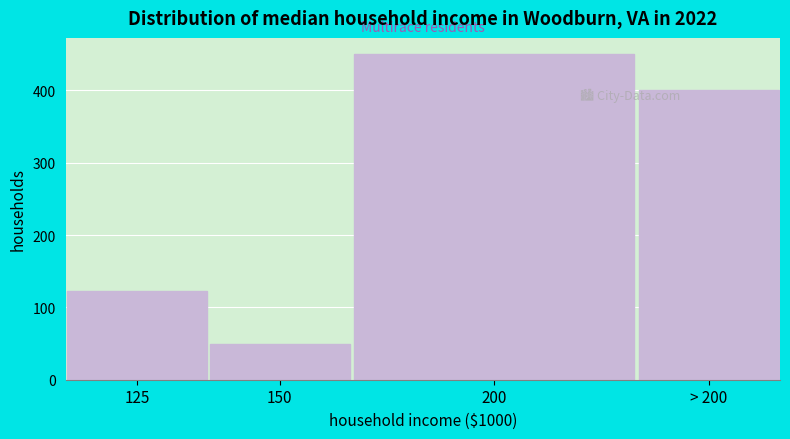

Reading right to left, transcribe all the data shown in this chart.

> 200=400	200=450	150=50	125=123